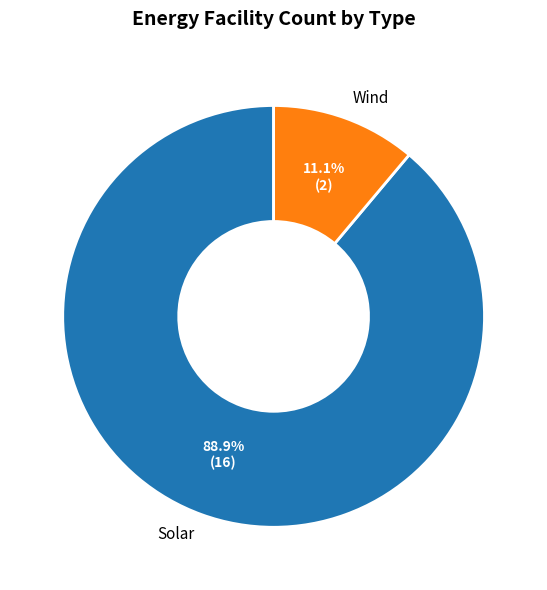

How many slices are in this pie chart?

2